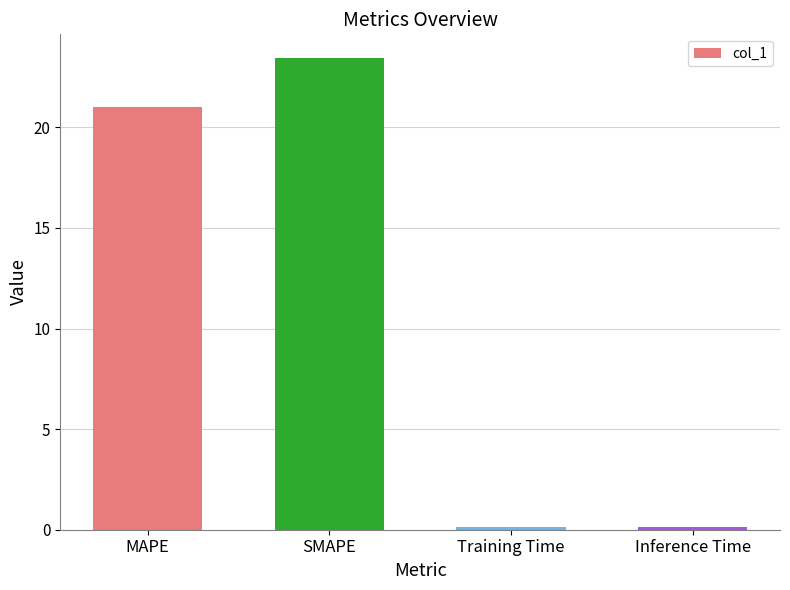

Reading left to right, extract all data points from this chart.

MAPE=21.0	SMAPE=23.5	Training Time=0.1	Inference Time=0.1